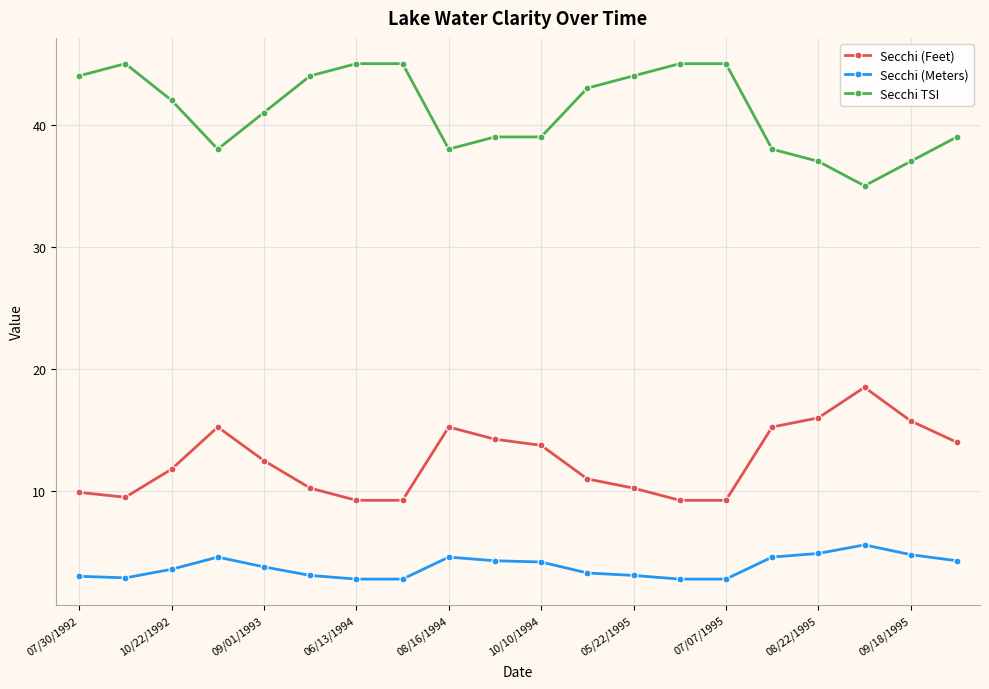

How many lines are shown in the chart?

3